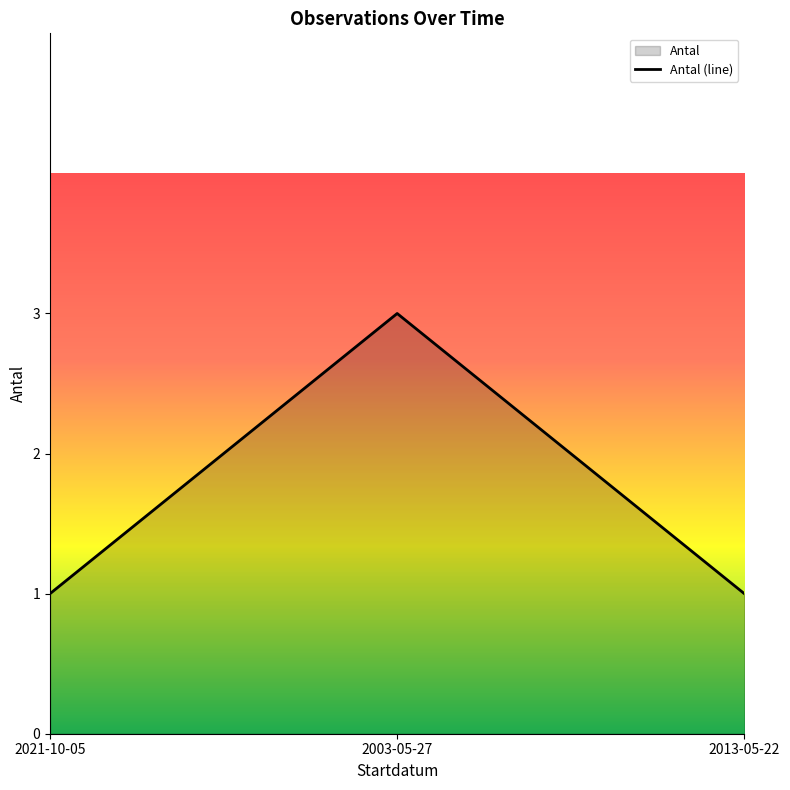

Is it true that the value at 2013-05-22 is 0?

False